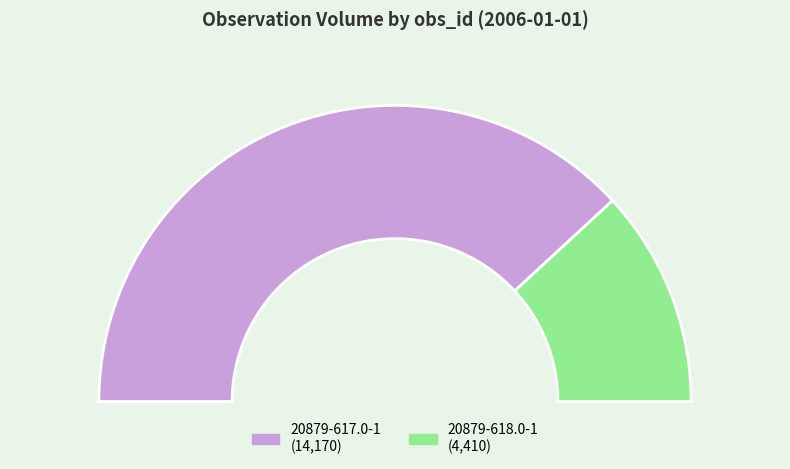

Does 20879-618.0-1 account for over 50% of the chart?

No